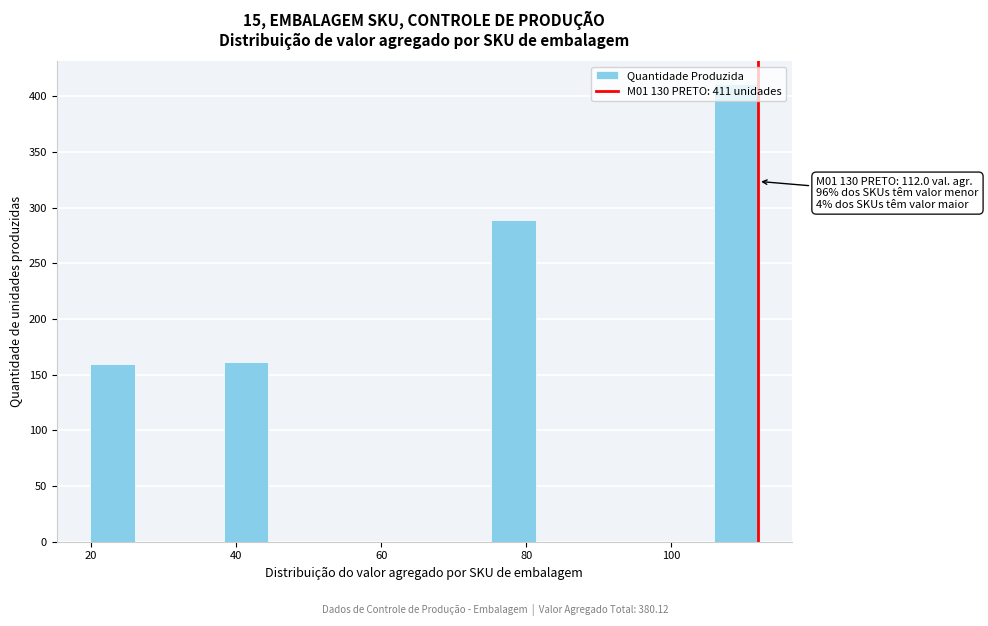

Around what value on the x-axis is the tallest bar? Give the approximate position of its centre, as read against the axis.

108